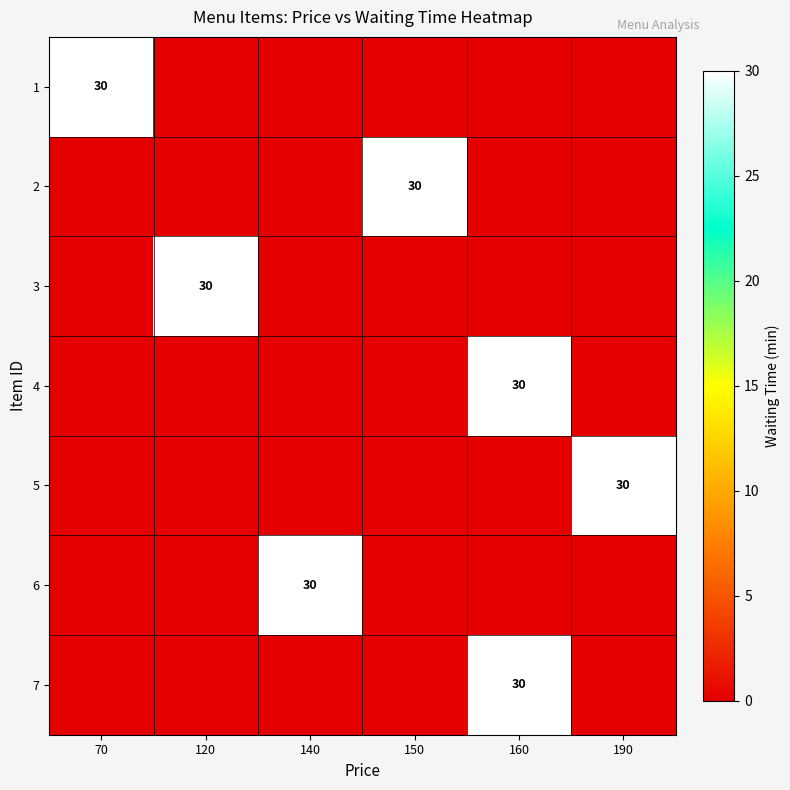

How many distinct data groups are displayed?

7